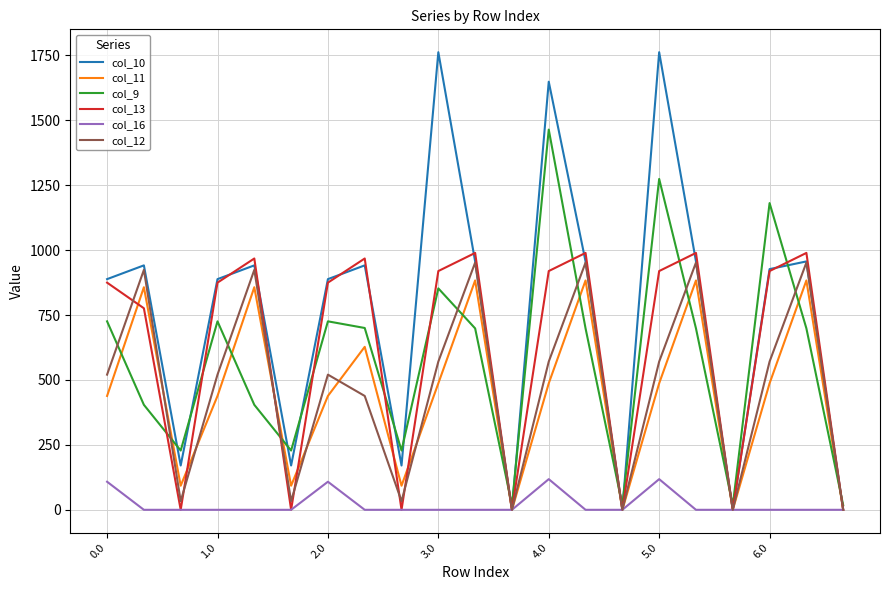

Which series has the largest total across all categories?

col_10